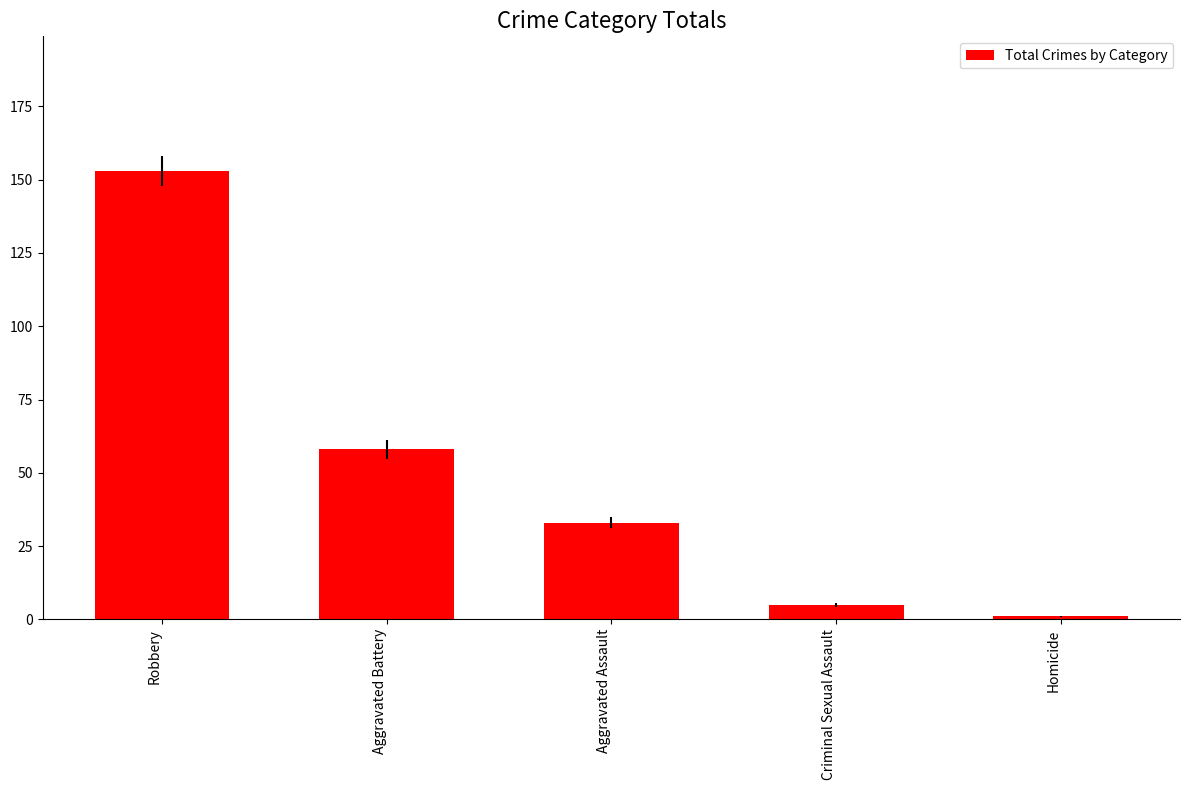

What is the label of the 2nd bar from the right?

Criminal Sexual Assault